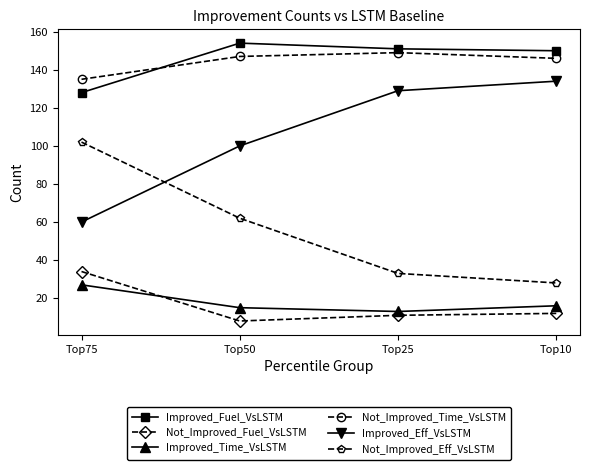

Reading left to right, transcribe all the data shown in this chart.

Improved_Fuel_VsLSTM: Top75=128	Top50=154	Top25=151	Top10=150
Not_Improved_Fuel_VsLSTM: Top75=34	Top50=8	Top25=11	Top10=12
Improved_Time_VsLSTM: Top75=27	Top50=15	Top25=13	Top10=16
Not_Improved_Time_VsLSTM: Top75=135	Top50=147	Top25=149	Top10=146
Improved_Eff_VsLSTM: Top75=60	Top50=100	Top25=129	Top10=134
Not_Improved_Eff_VsLSTM: Top75=102	Top50=62	Top25=33	Top10=28